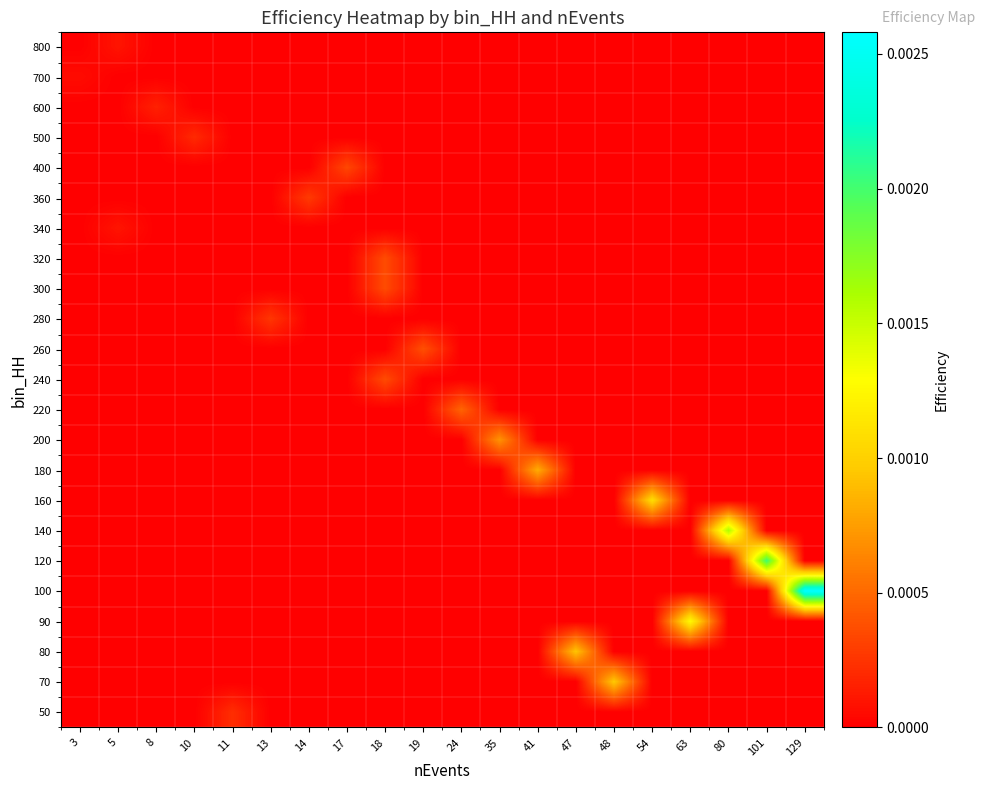

Which label corresponds to the smallest value in the chart?

3